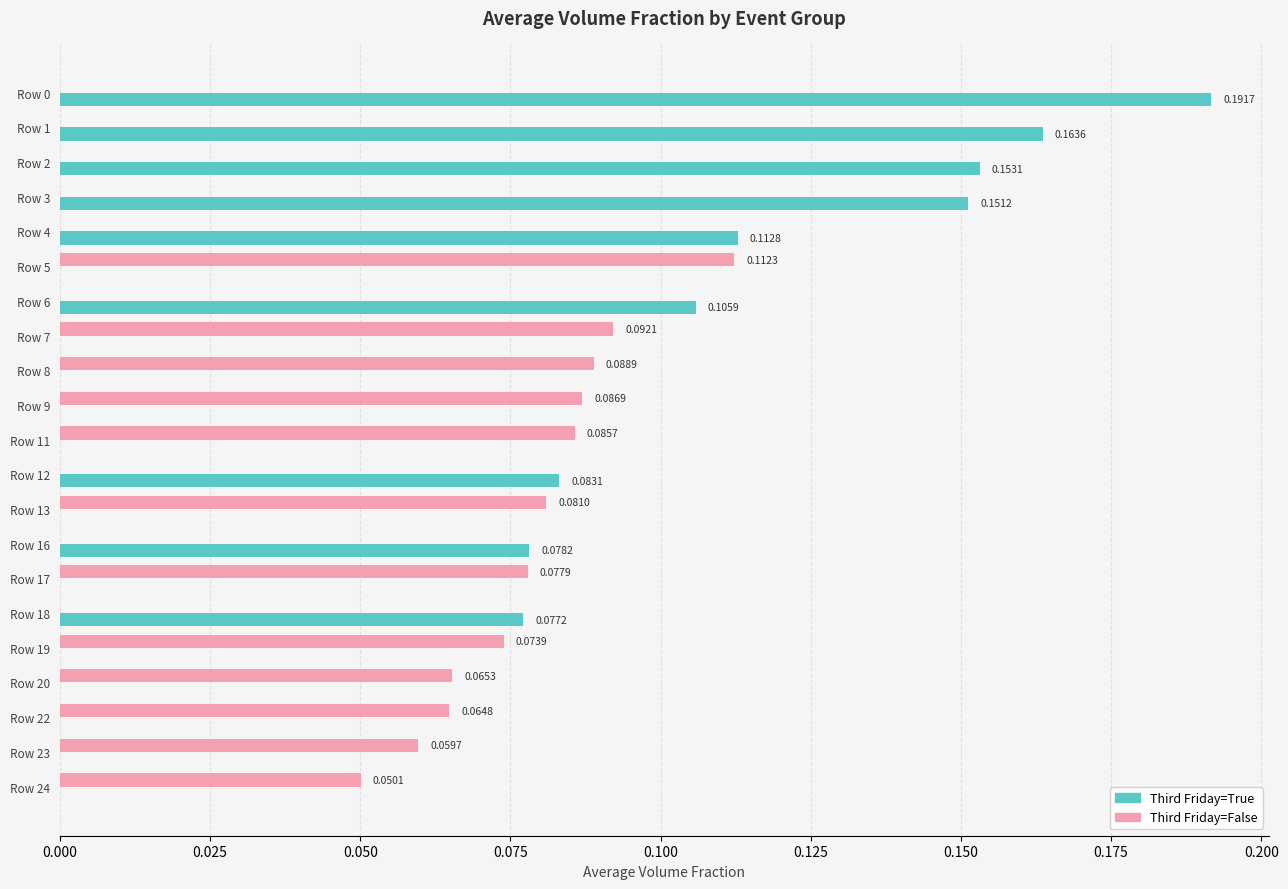

At which category is the sum across all series the highest?

Row 0